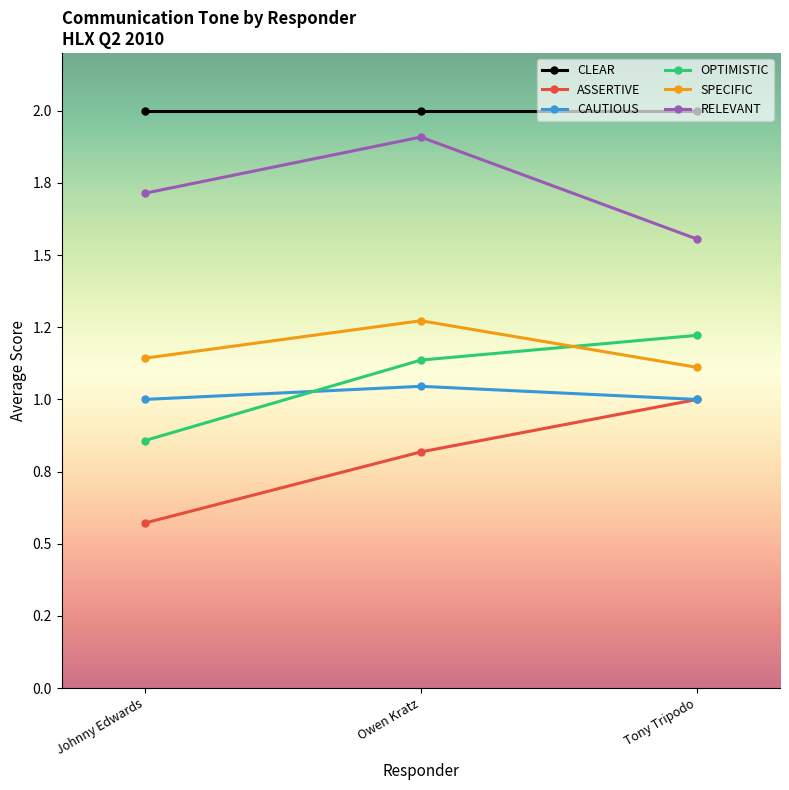

What is the label of the 2nd point from the right?

Owen Kratz